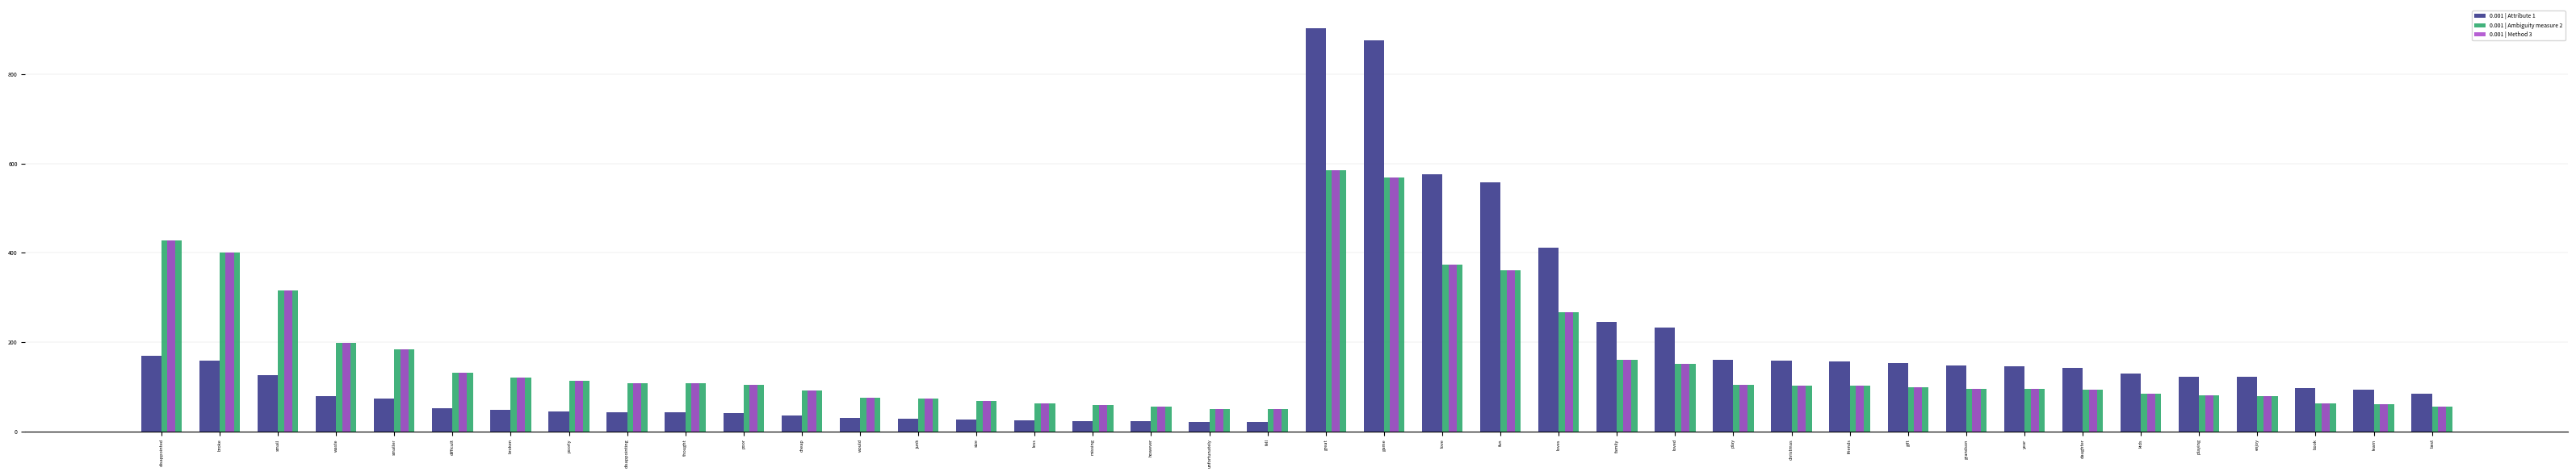

Which series has the largest range (max minus min)?

0.001 | Attribute 1